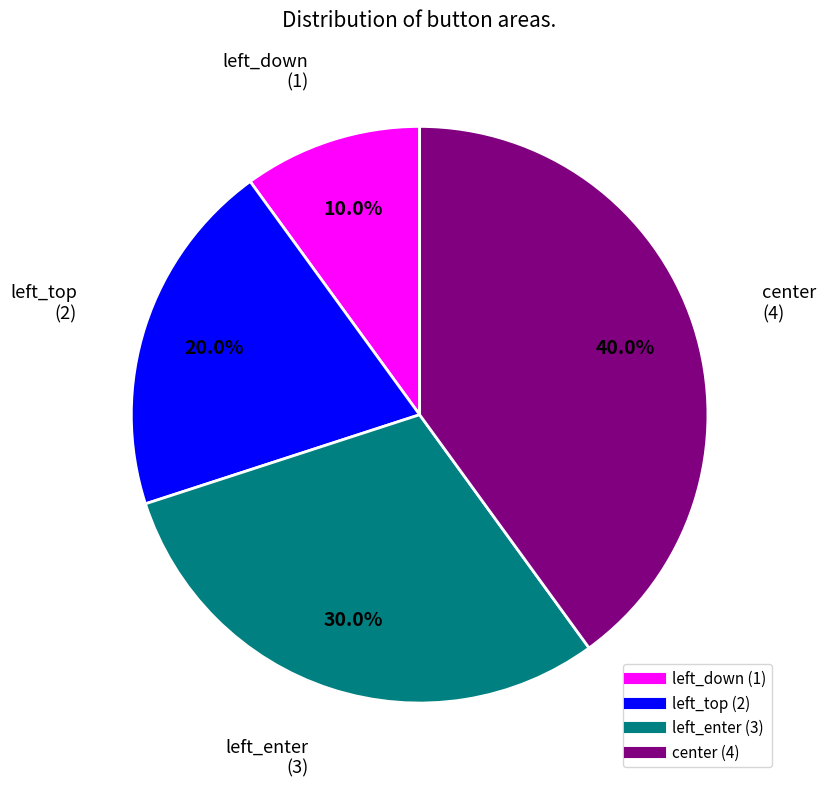

Count the number of slices in the pie.

4